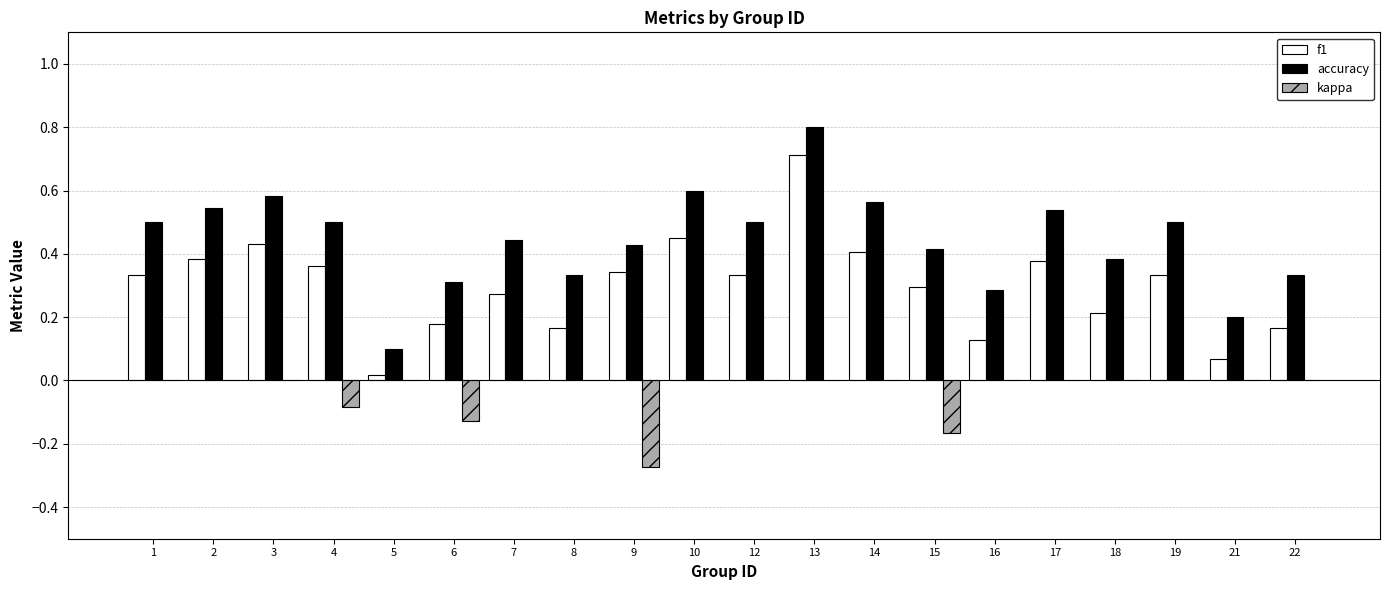

Which series changed the most between 9 and 19?

kappa